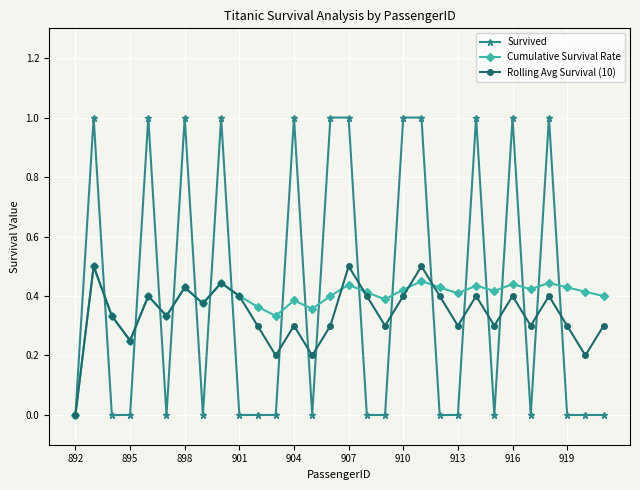

Which series has the widest spread of values?

Survived